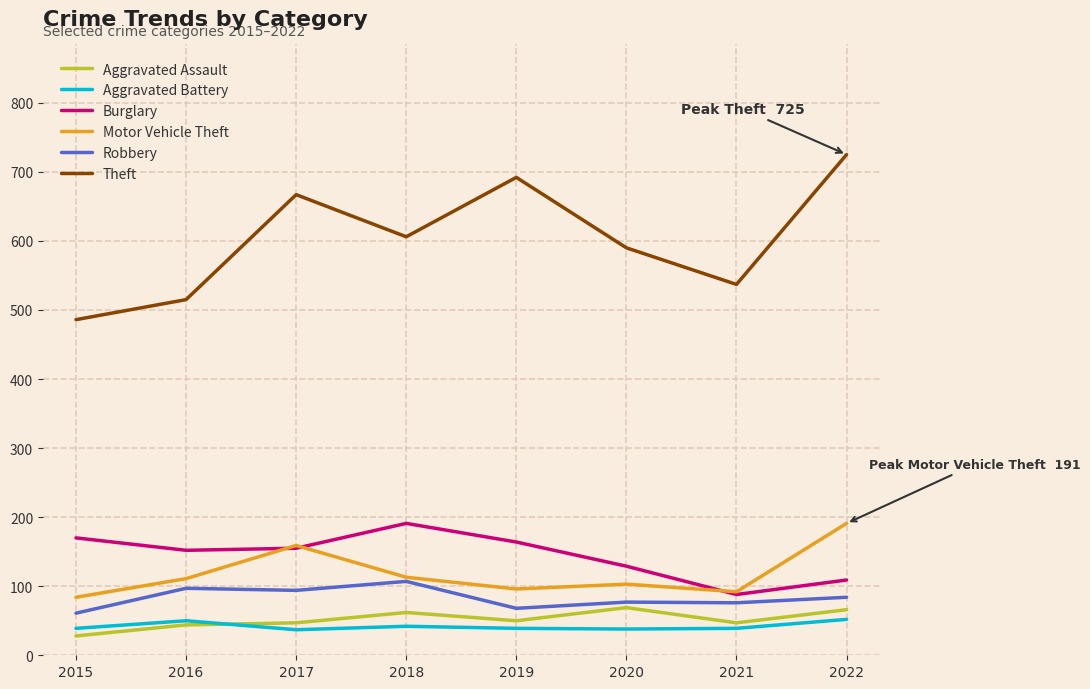

What is the difference between the highest and lowest values at 2016?

471